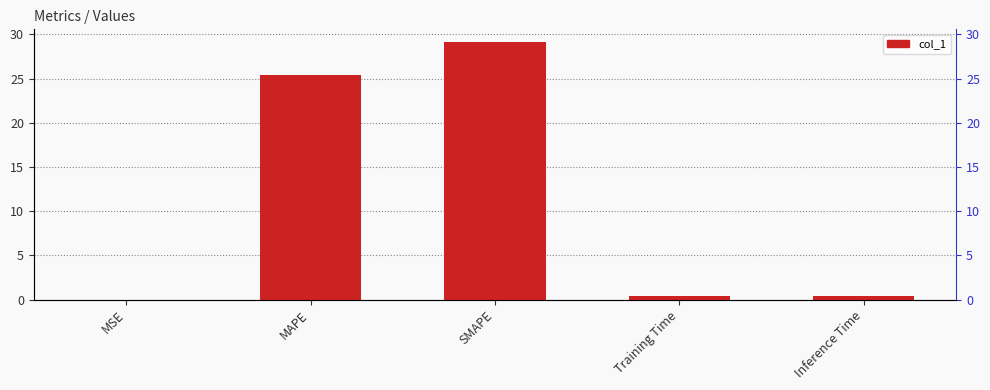

Is it true that the value at MAPE is 25.4?

True